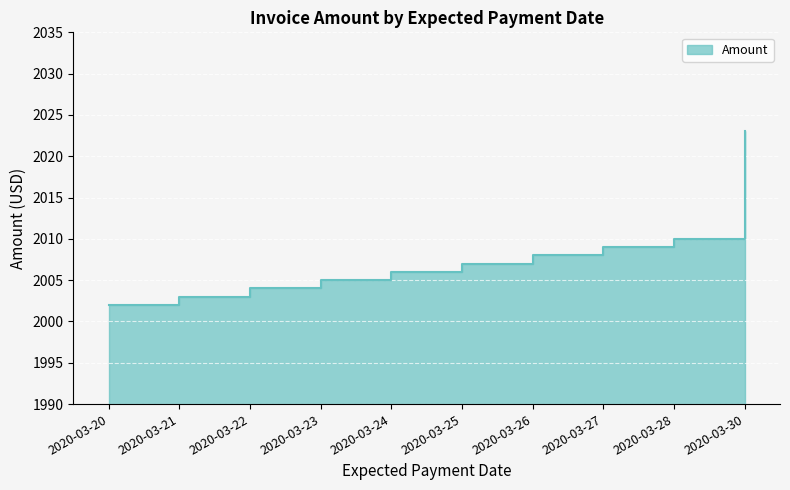

Reading left to right, list all the values displayed in this chart.

2002	2003	2004	2005	2006	2007	2008	2009	2010	2023